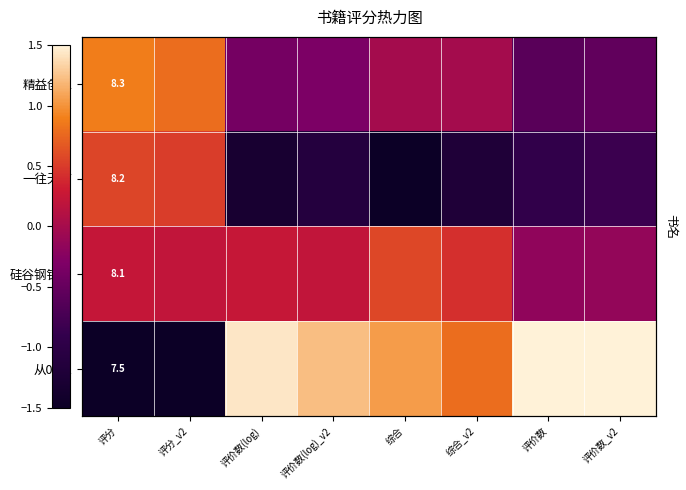

What is the minimum value shown in the chart?

-1.7